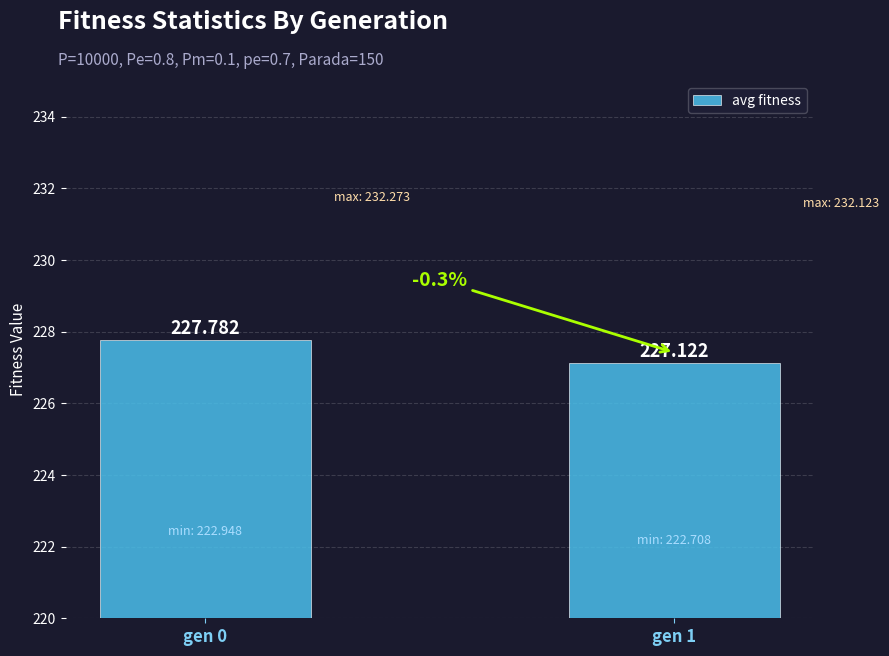

Reading left to right, extract all data points from this chart.

gen 0=227.8	gen 1=227.1